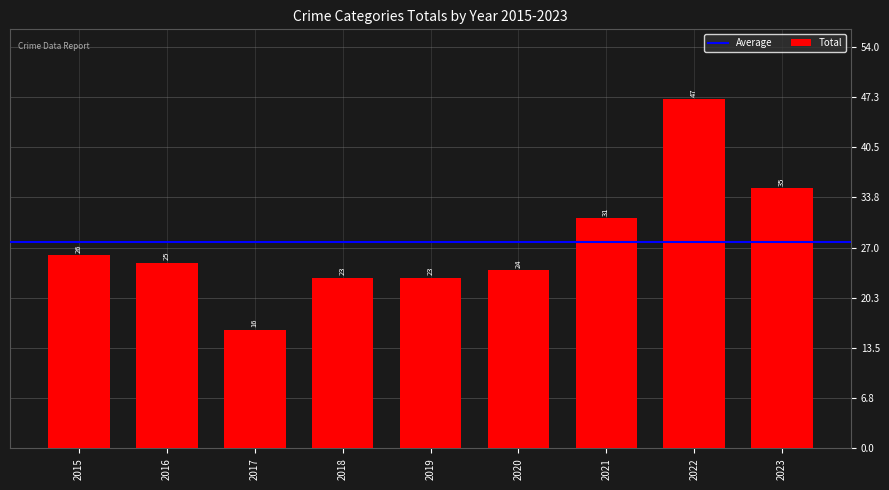

At which category does the chart reach its peak across all series?

2022